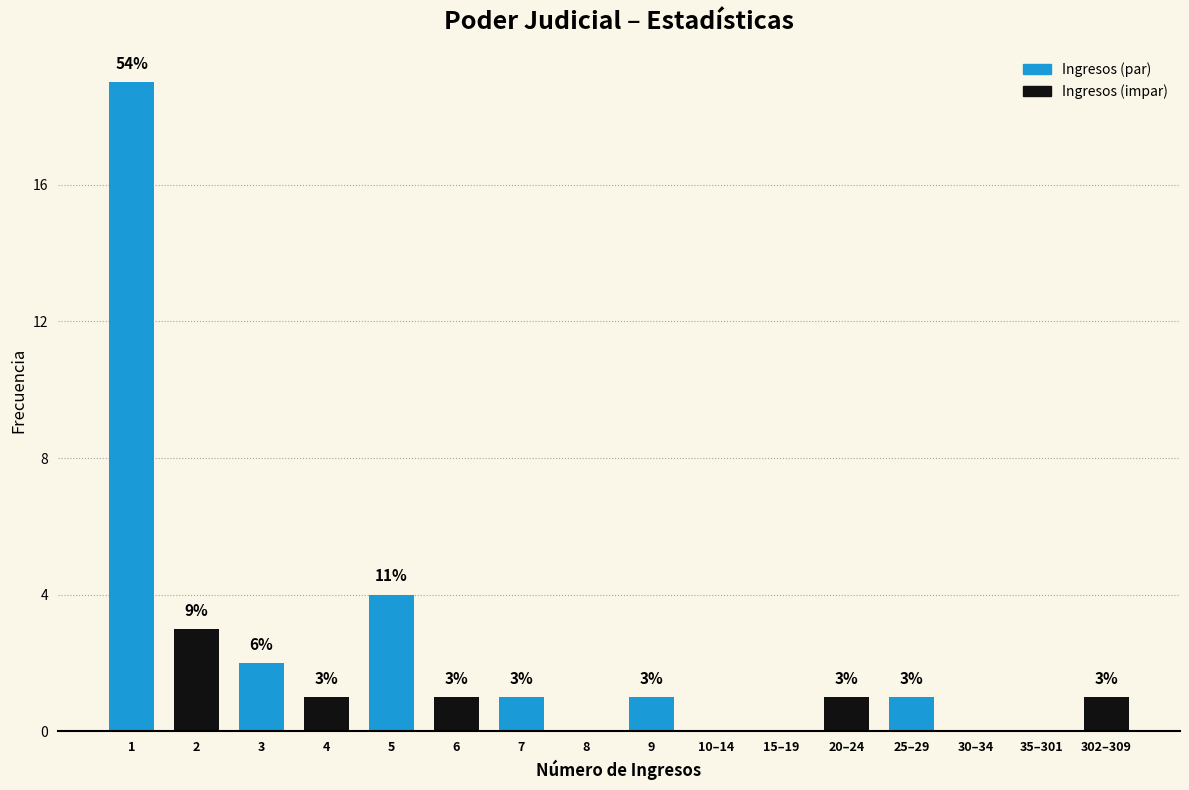

What is the sum of all Ingresos (par) values?

28